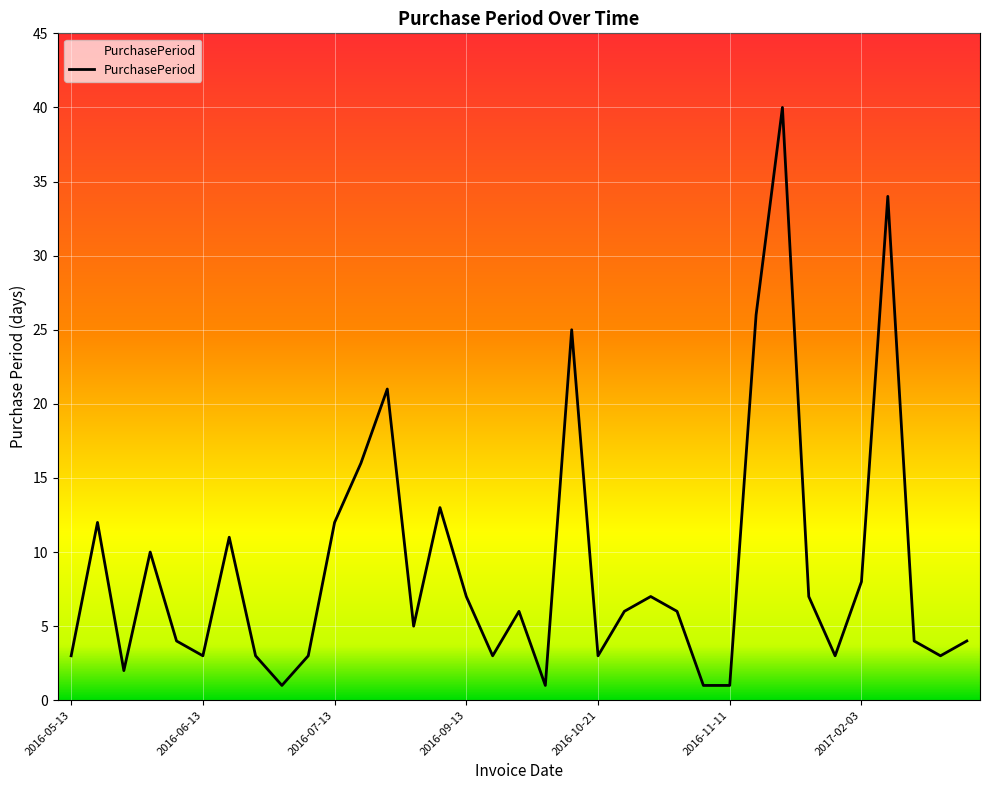

What is the maximum value shown in the chart?

40